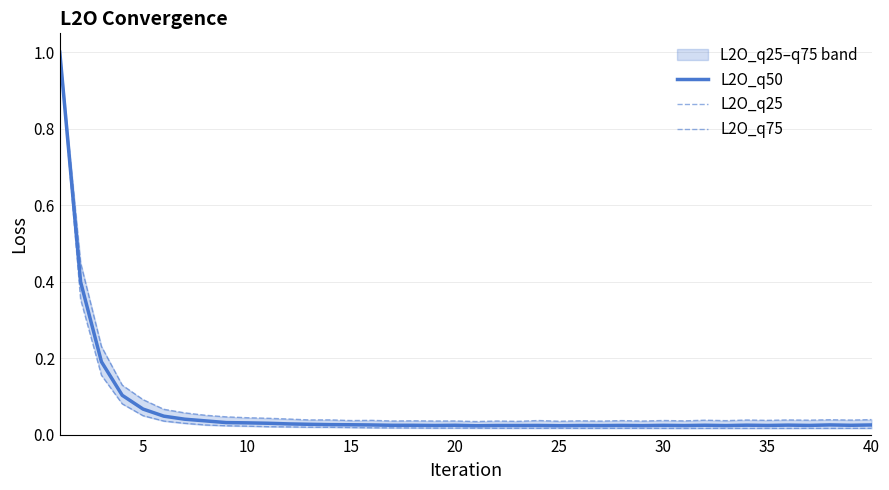

Which series has the largest range (max minus min)?

L2O_q25